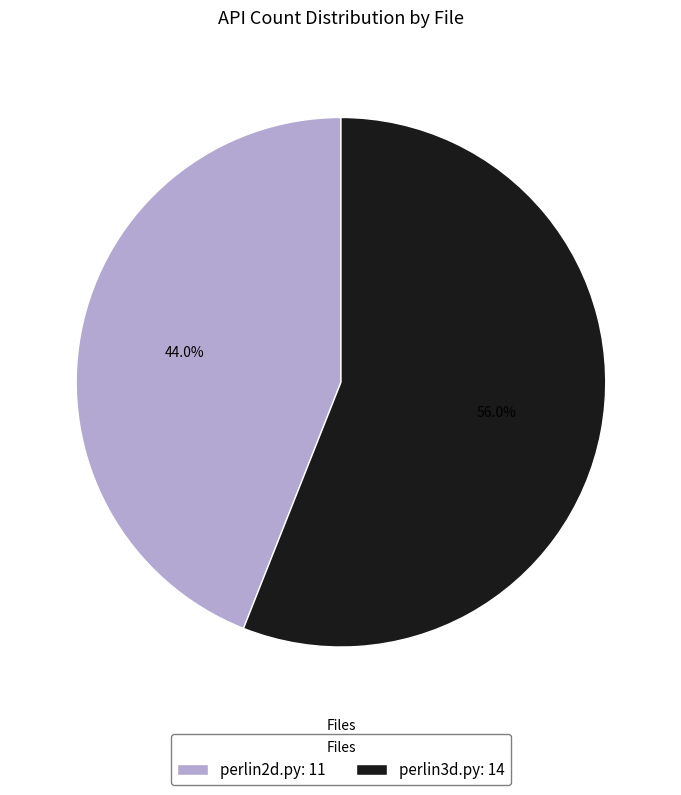

Between perlin3d.py: 14 and perlin2d.py: 11, which is larger?

perlin3d.py: 14